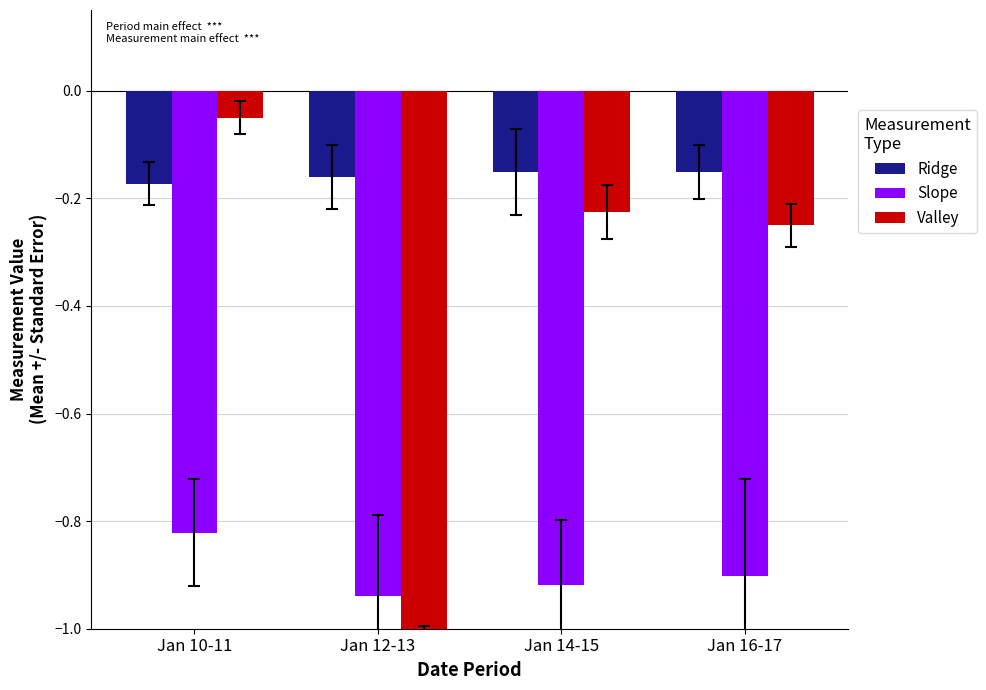

Which series changed the most between Jan 12-13 and Jan 14-15?

Valley